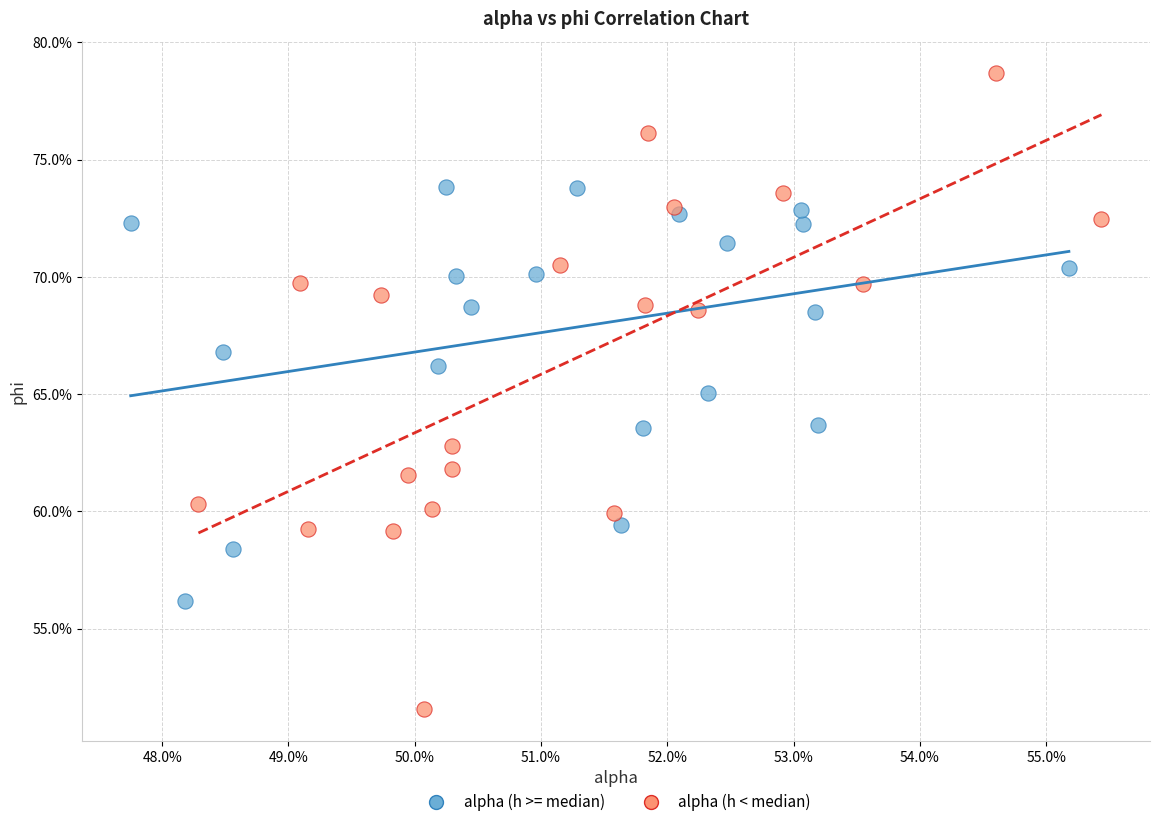

Which series contains the lowest Y value?

alpha (h < median)